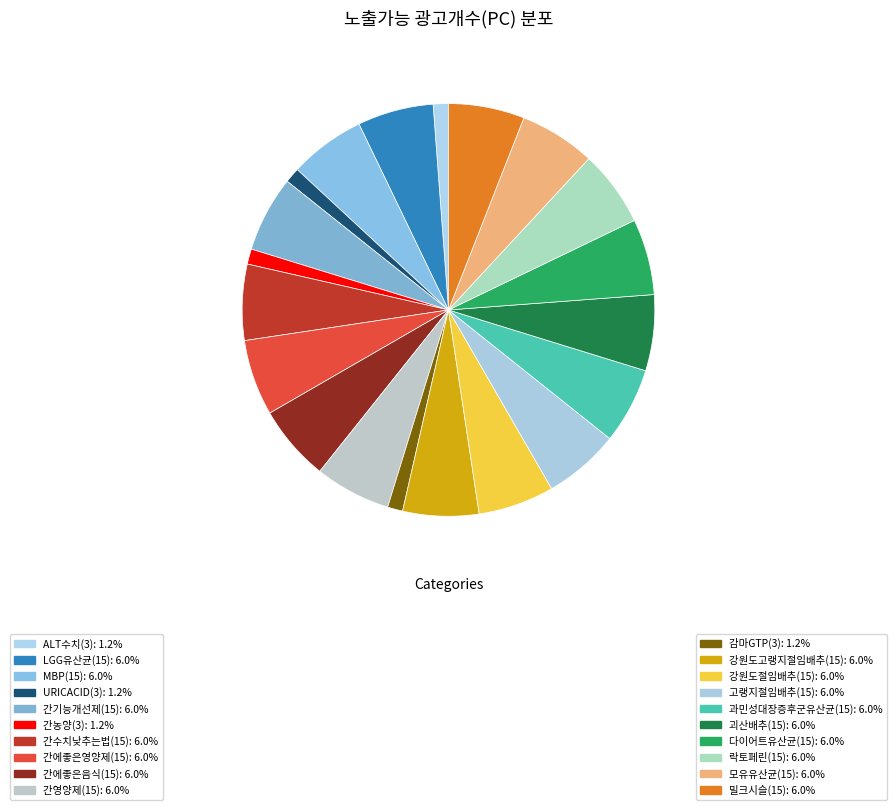

Is there a majority slice in this chart?

No